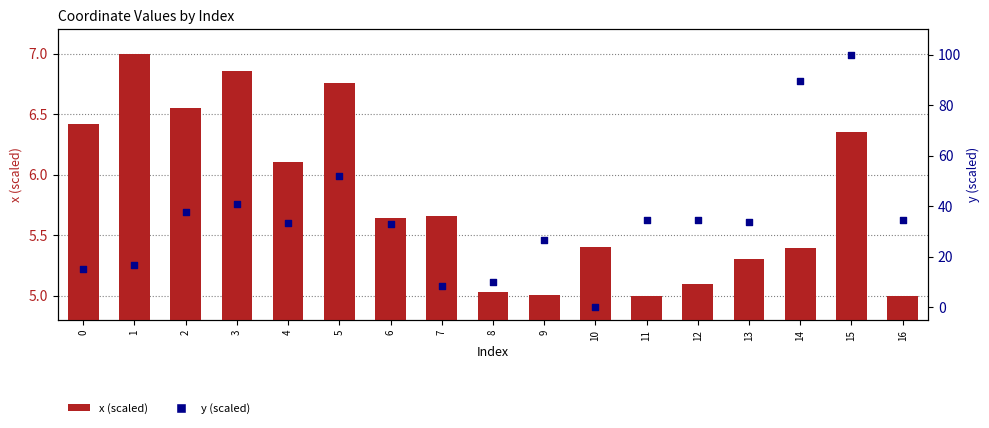

At how many categories does at least one series exceed 29?

11